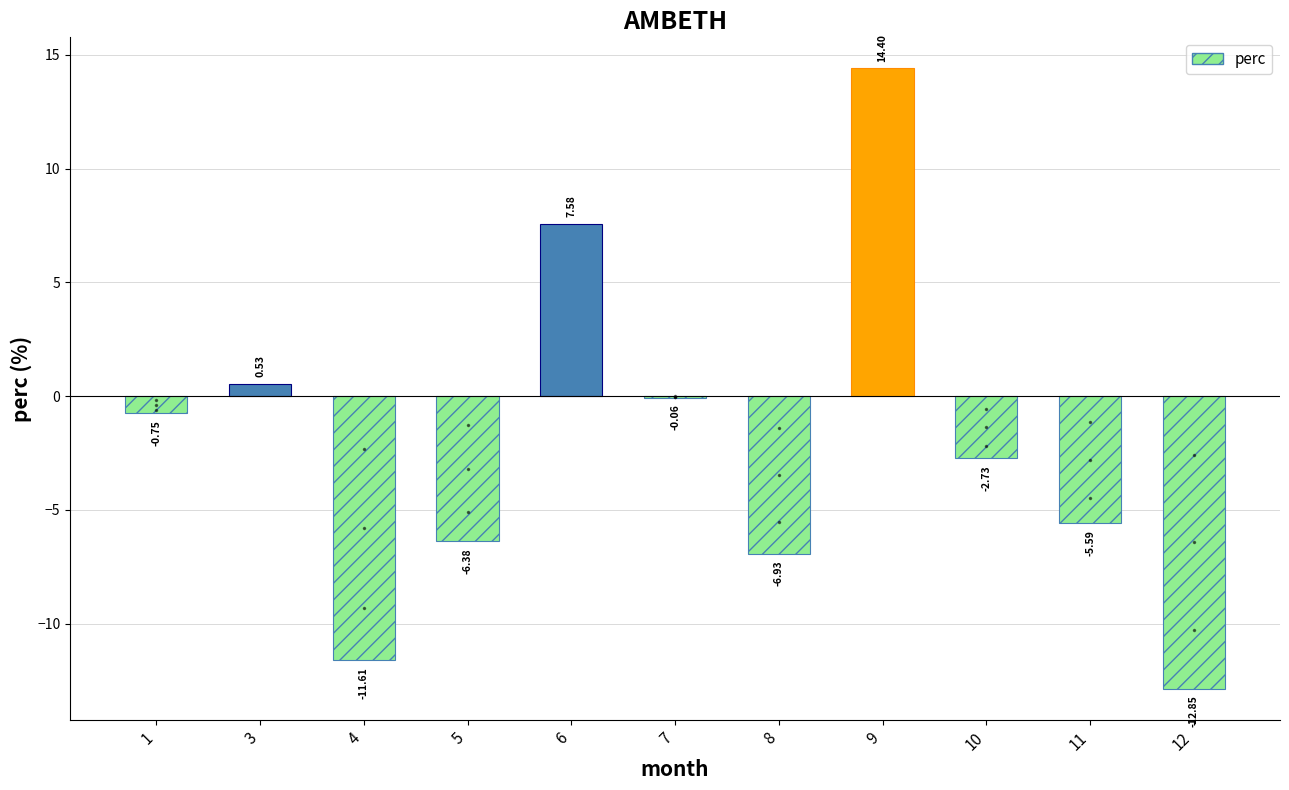

Are the bars grouped side by side (vs. stacked)?

No